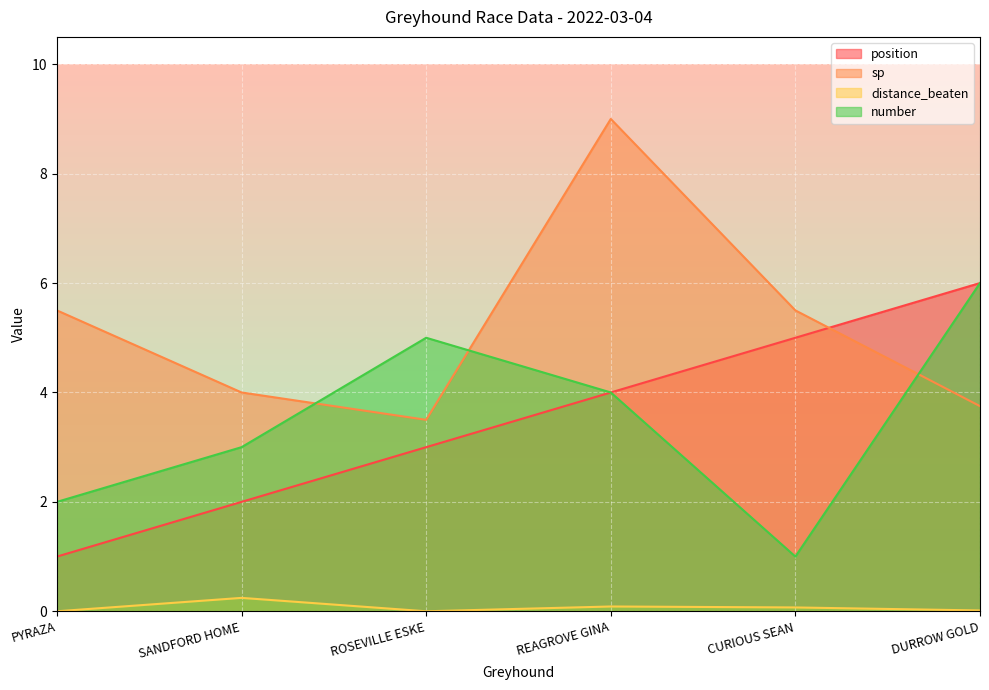

True or false: distance_beaten and sp intersect in this chart.

False